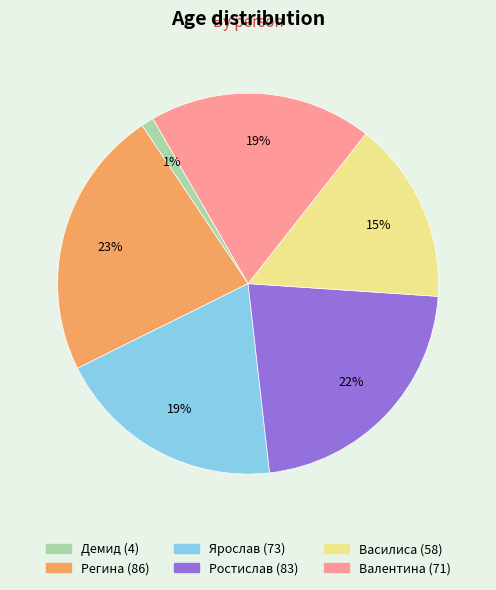

True or false: Демид accounts for 15% of the total.

False